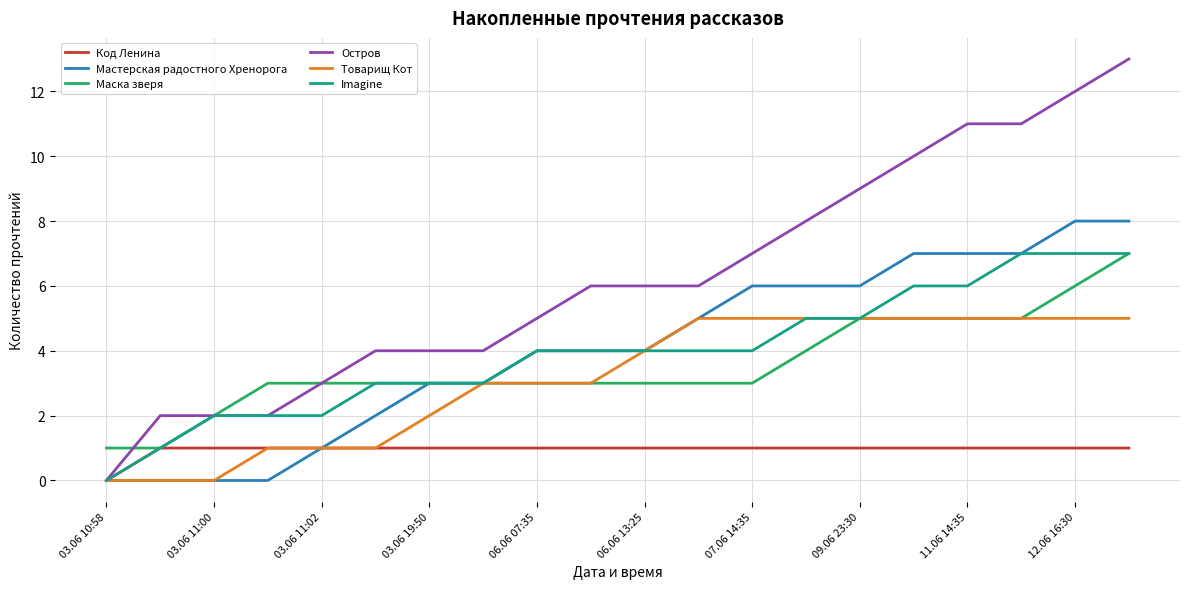

Is this an area chart (filled region under the line)?

No